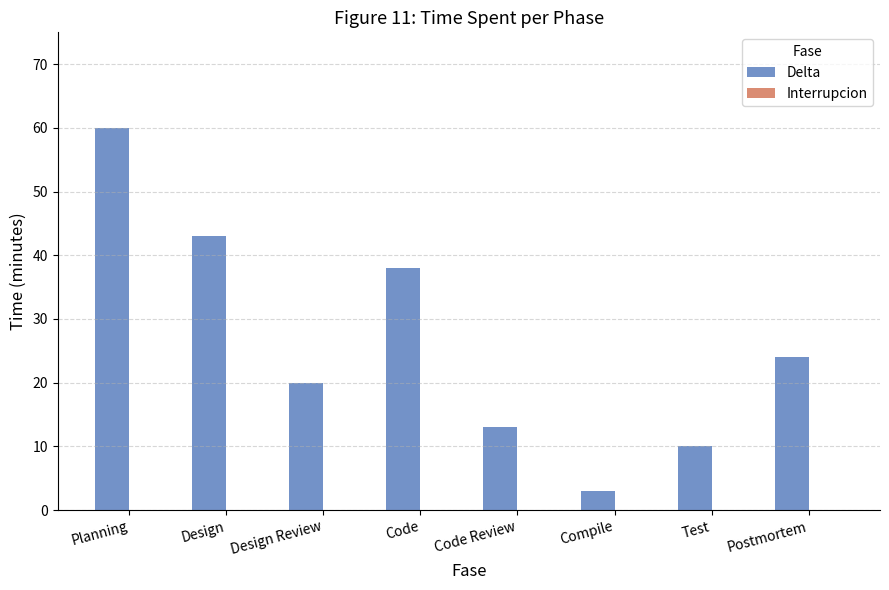

Reading right to left, extract all data points from this chart.

Postmortem=24	Test=10	Compile=3	Code Review=13	Code=38	Design Review=20	Design=43	Planning=60